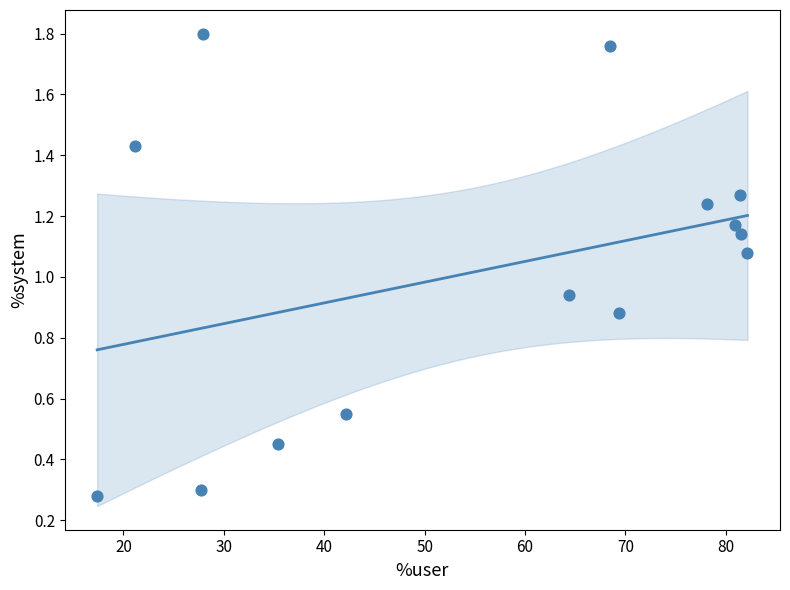

What is the range of X values (max minus min)?

64.8